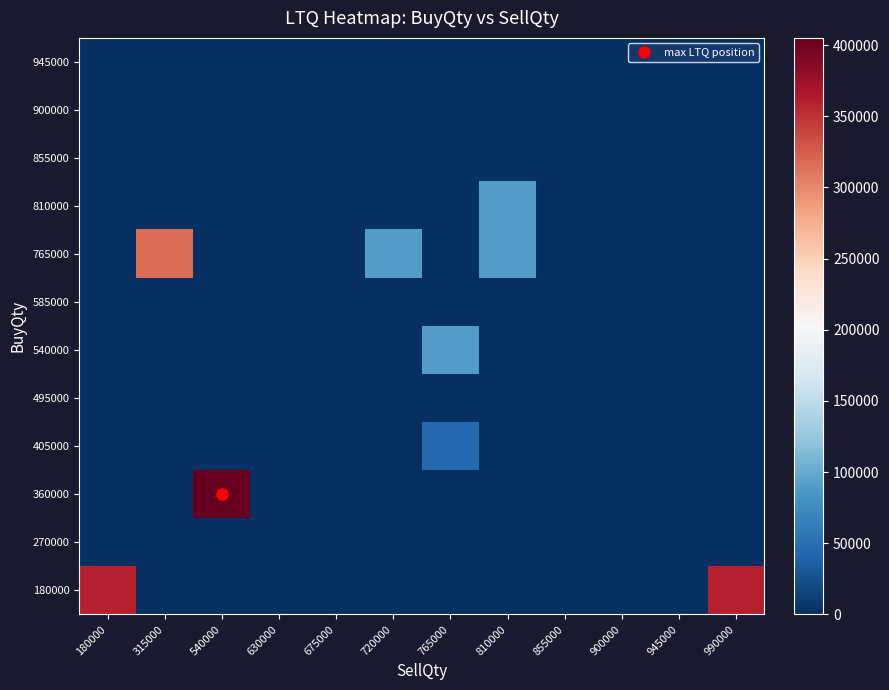

At 945000, list the series in order from largest to smallest.

180000, 270000, 360000, 405000, 495000, 540000, 585000, 765000, 810000, 855000, 900000, 945000